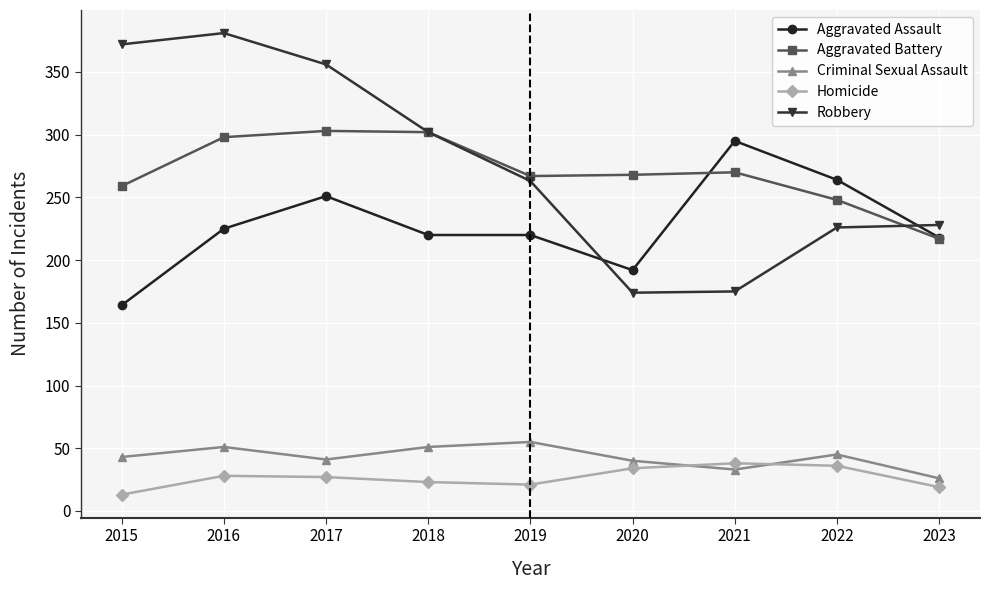

At how many categories does at least one series exceed 114?

9